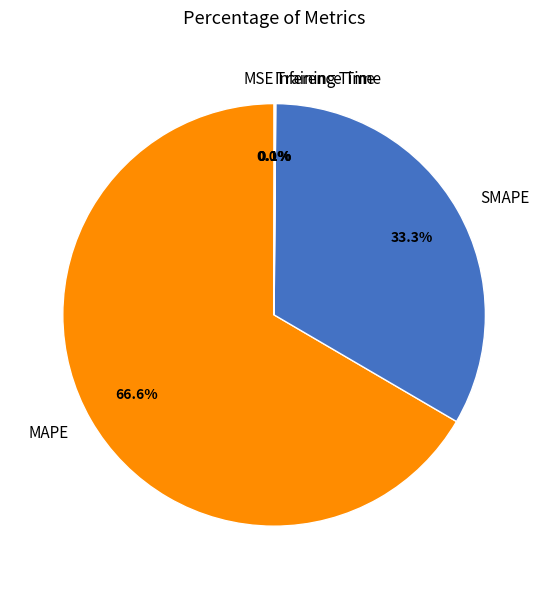

Is MAPE the majority of the pie?

Yes